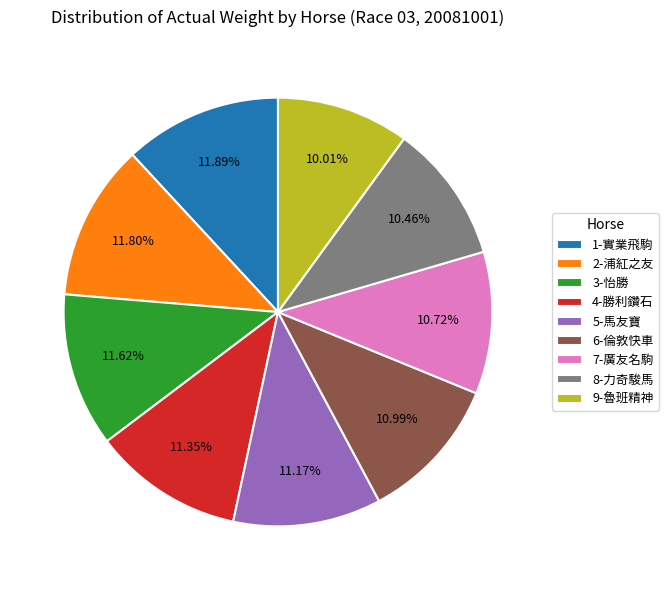

Is 3-怡勝 the majority of the pie?

No